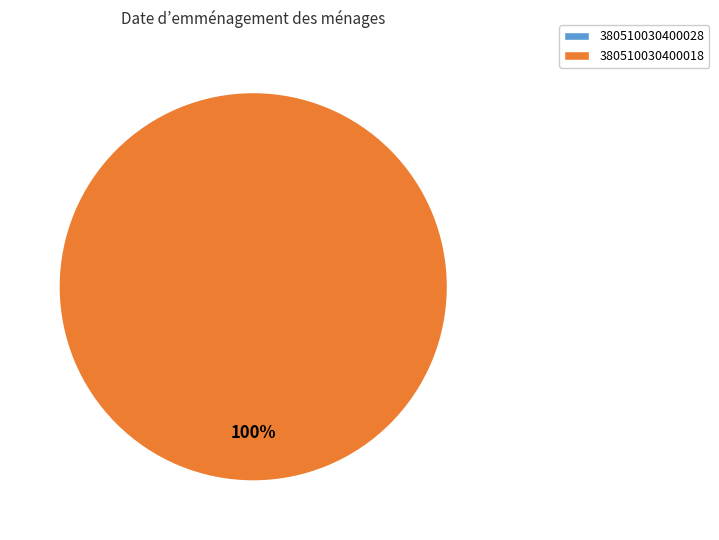

To the nearest percent, what portion does 380510030400018 represent?

100%